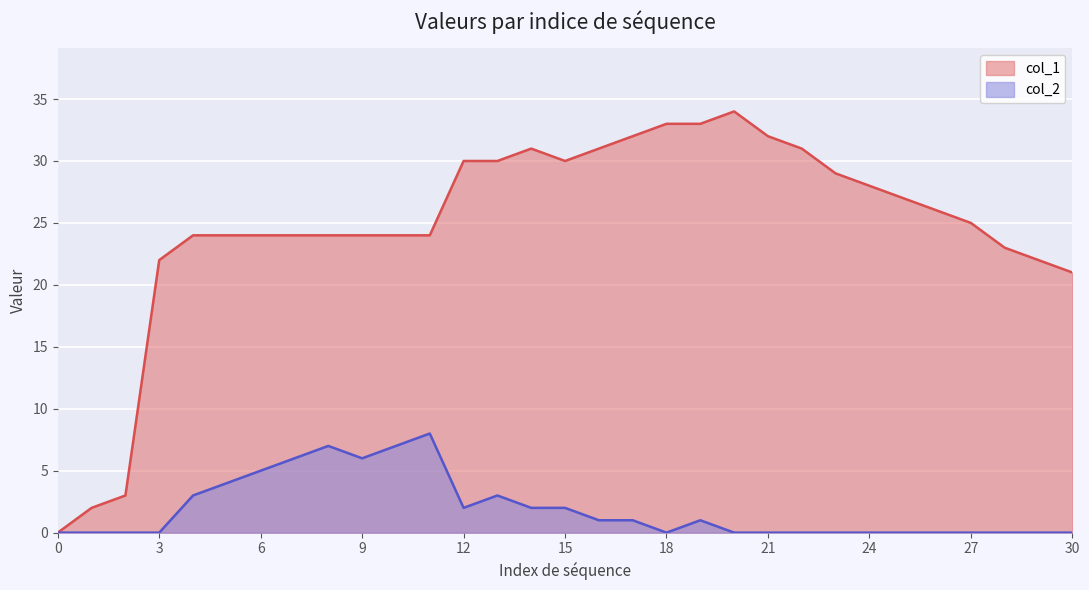

How many positive values does the col_1 series have?

30